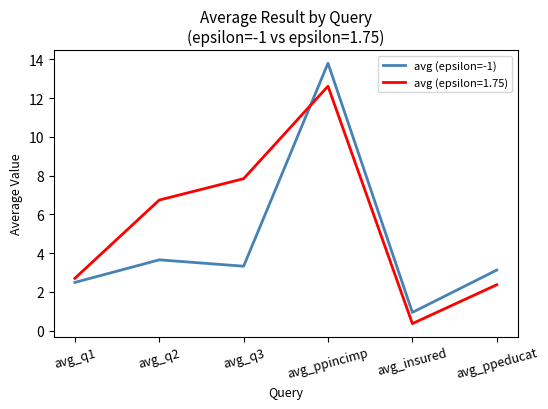

The avg (epsilon=-1) series shows 0.9 at avg_insured. True or false?

True